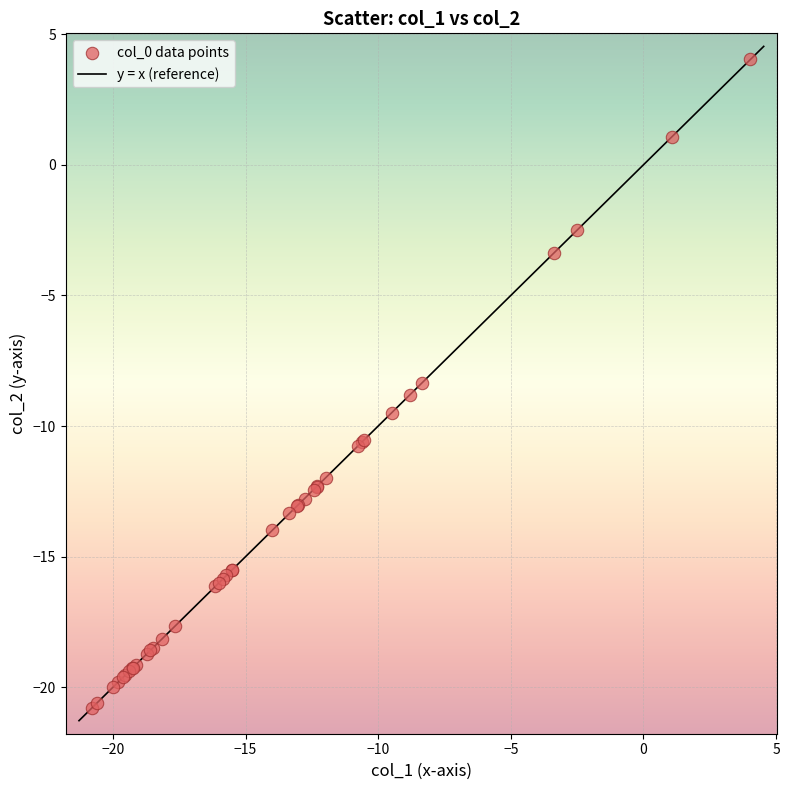

What Y value in the scatter plot is closest to -8?

-8.3